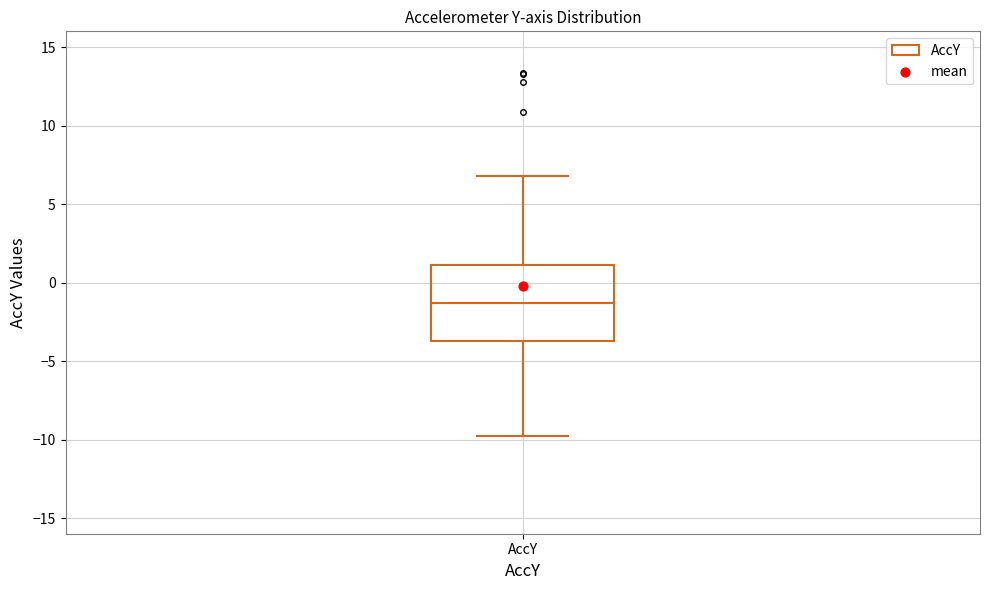

Transcribe this box plot: give where the median line is, the range the box spans, and where the two whiskers end, as read against the y-axis. The values are not printed on the chart, so give them approximately, as read against the axis.

median -1.5, box -3.5 to 1.0, whiskers -10.0 to 7.0